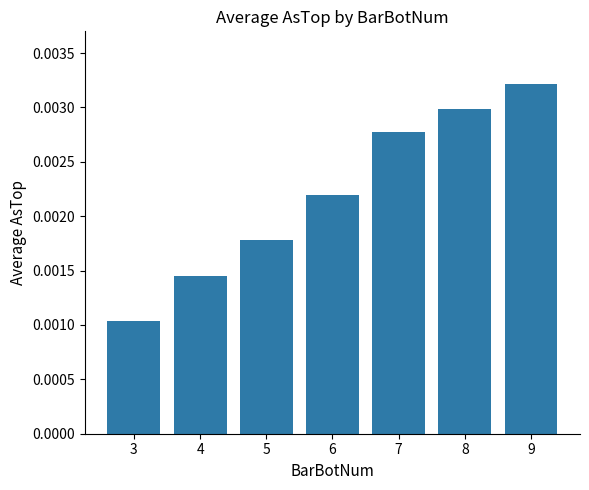

Rank the categories by value from highest to lowest.

9, 8, 7, 6, 5, 4, 3